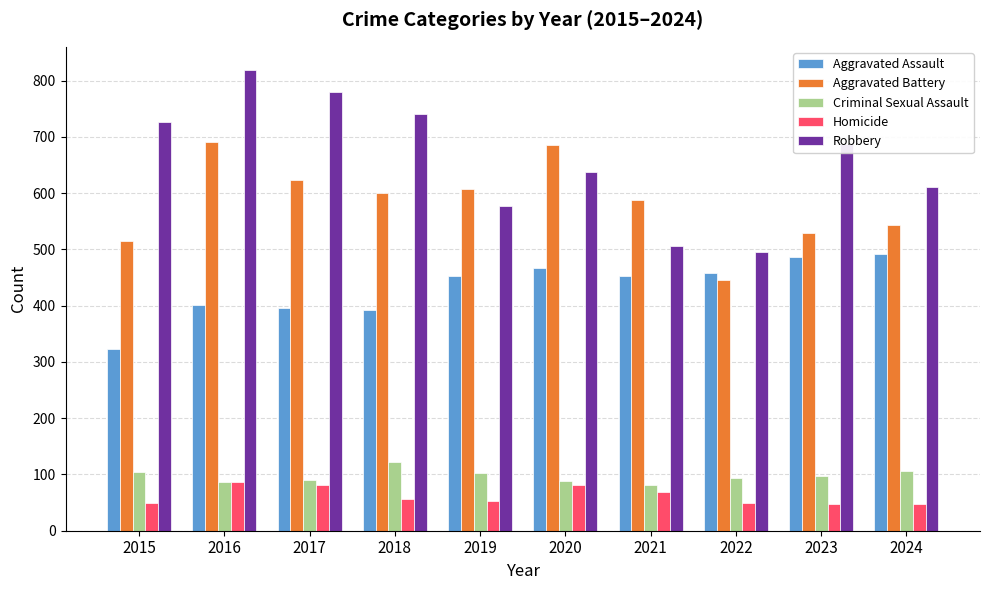

What is the total value across all series at 2016?

2086